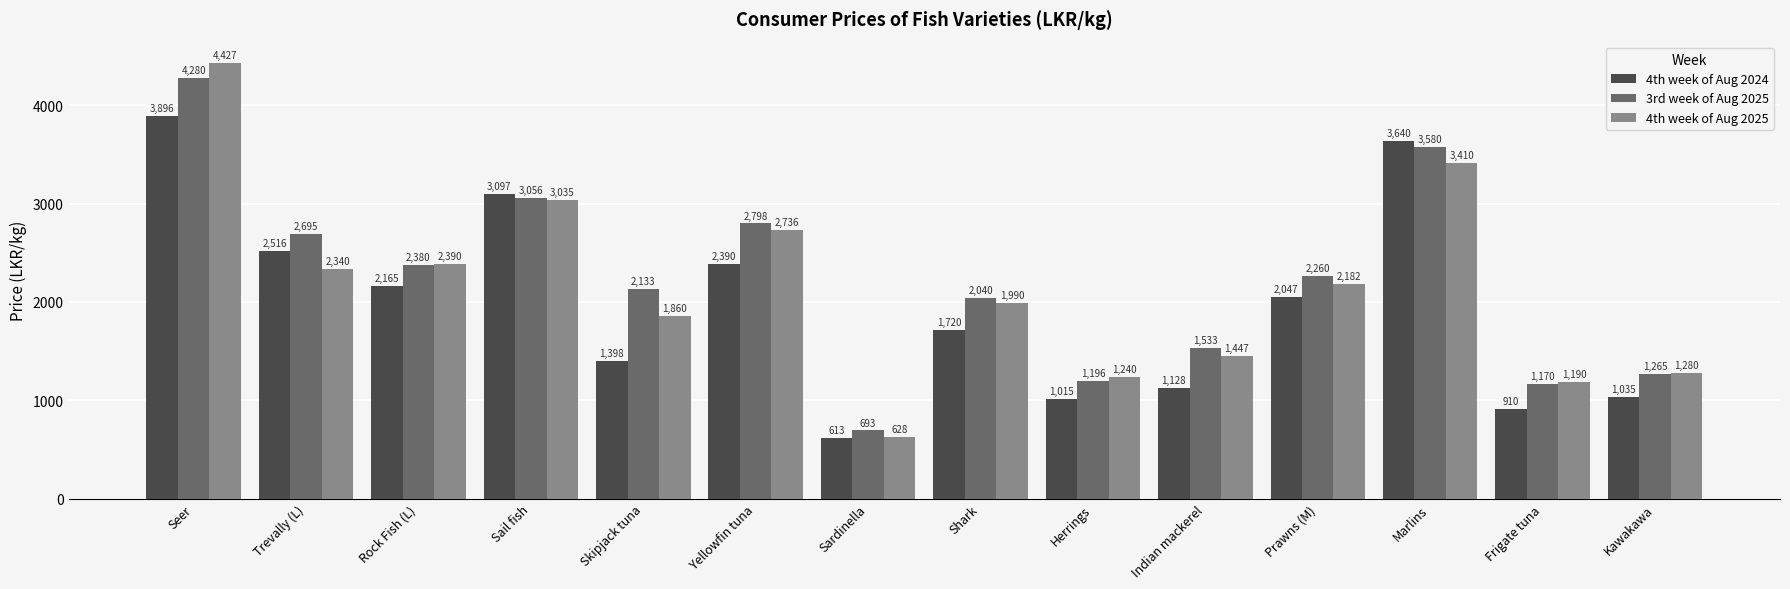

List the series in order of their peak value, lowest first.

4th week of Aug 2024, 3rd week of Aug 2025, 4th week of Aug 2025